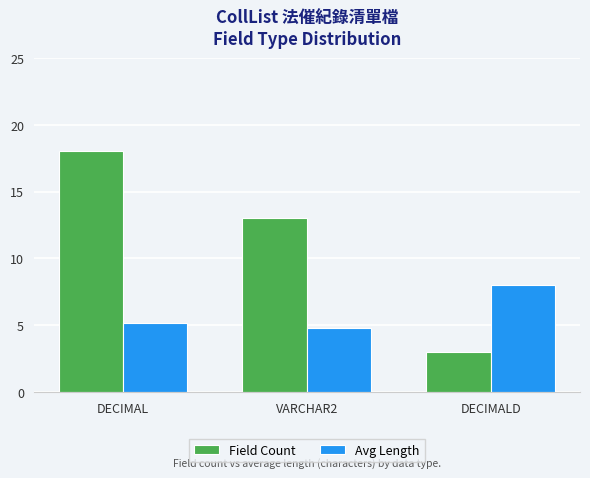

At which category does the chart reach its peak across all series?

DECIMAL